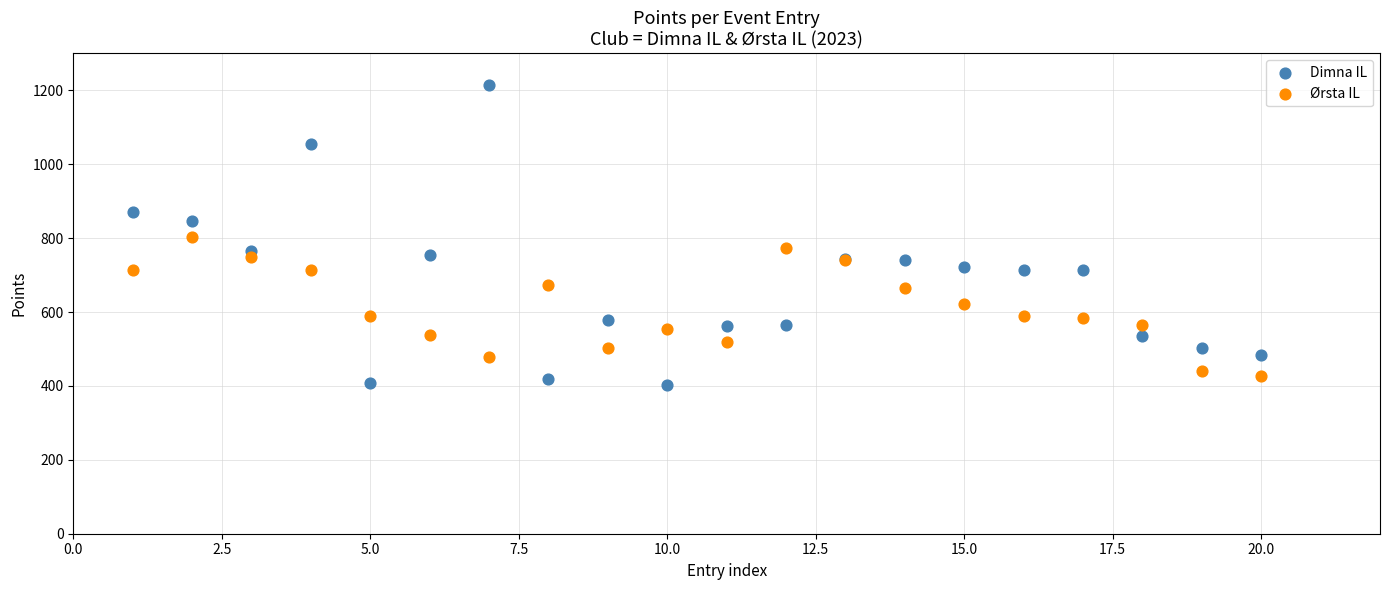

Which series contains the highest Y value?

Dimna IL